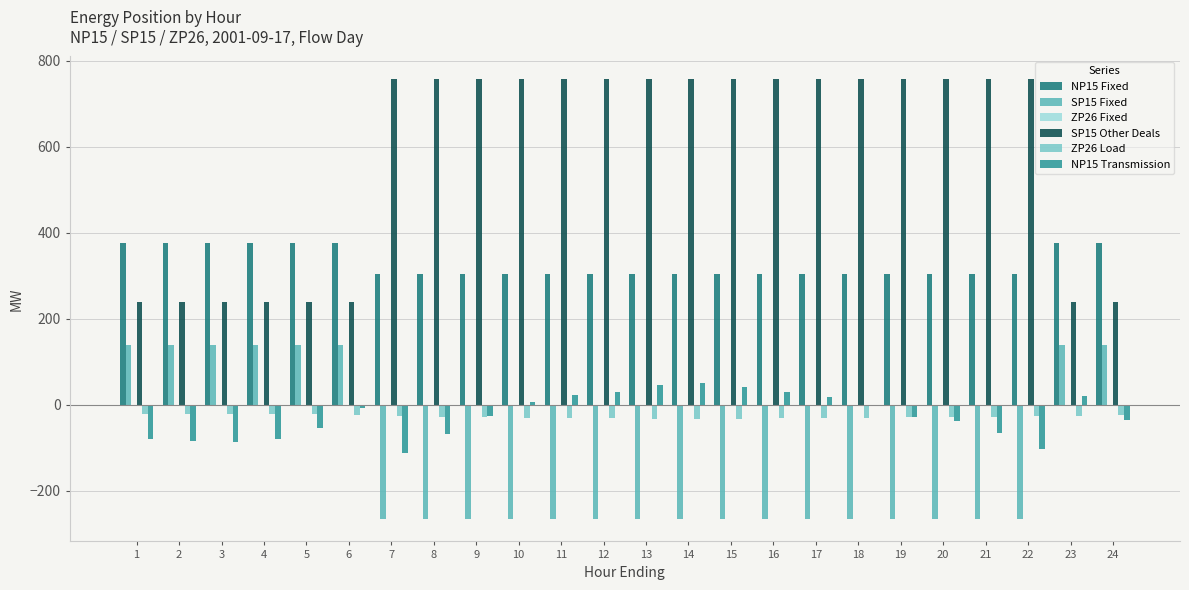

What is the maximum value for SP15 Fixed?

139.0